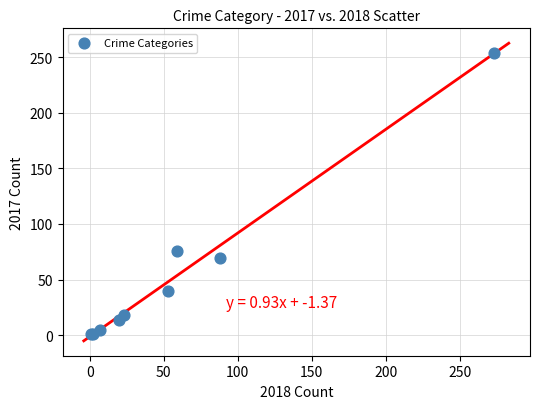

What Y value in the scatter plot is closest to 127?

76